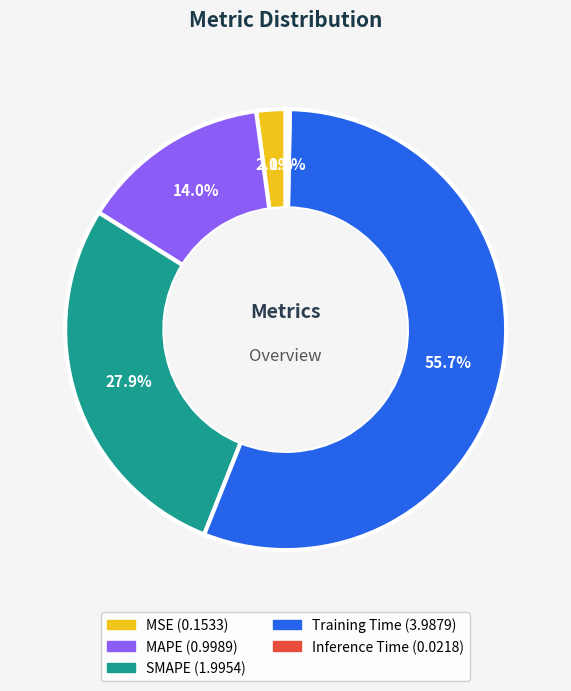

To the nearest percent, what is the average slice percentage?

20%